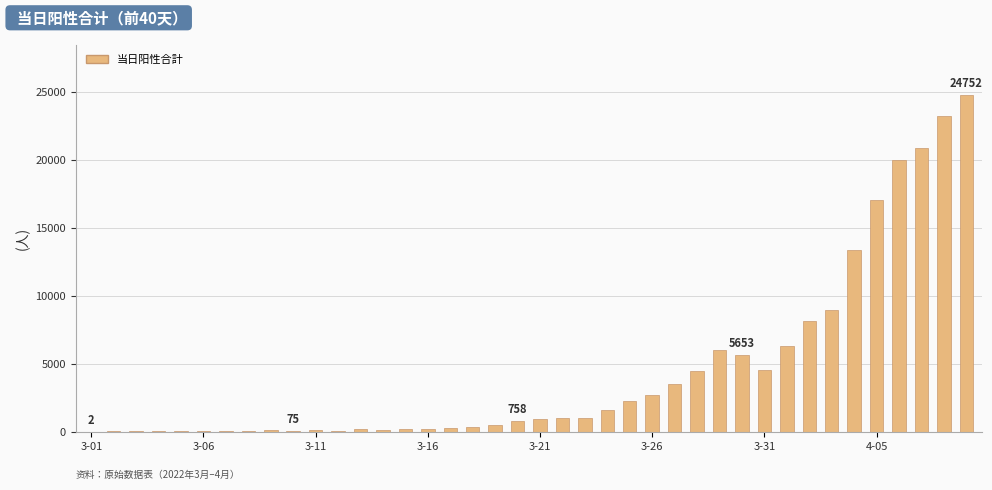

What is the sum of all values?

179247